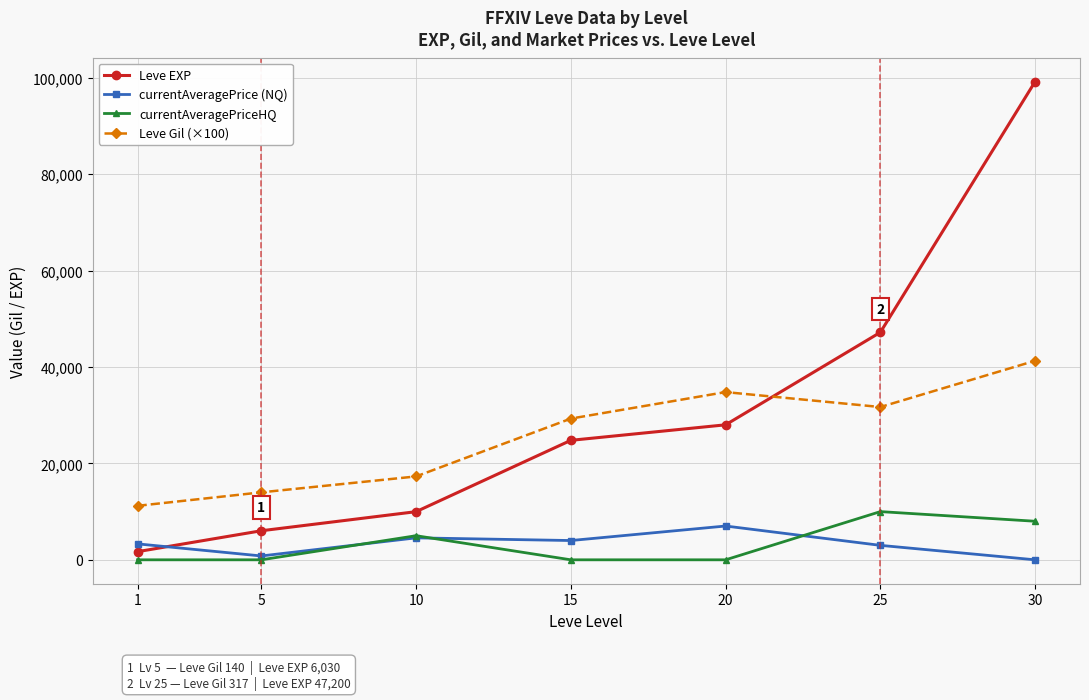

What is the average value of the currentAveragePrice (NQ) series?

3239.4